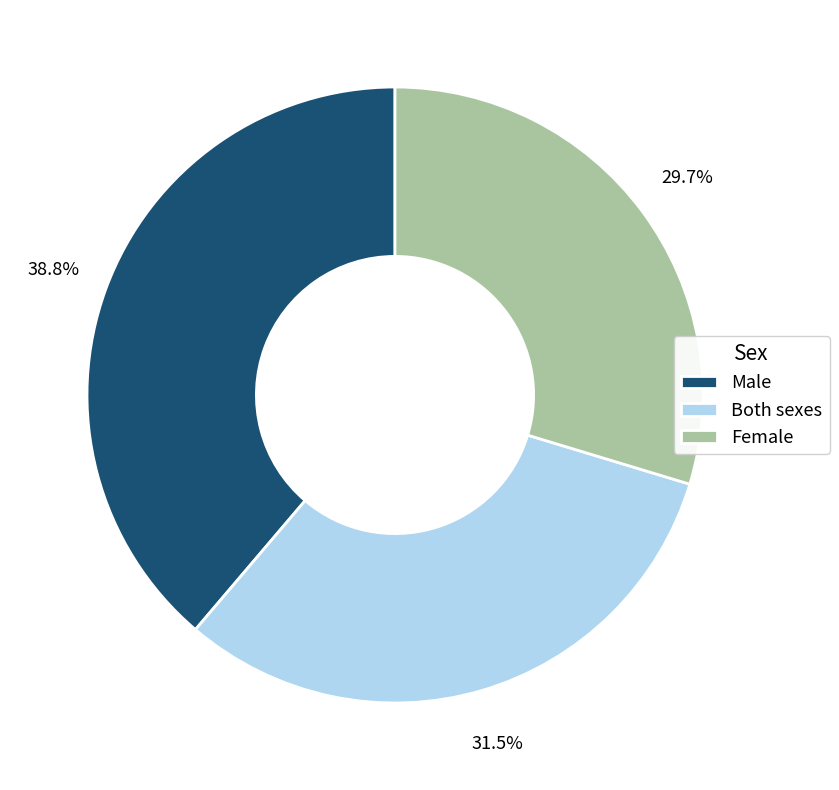

Which category has the smallest portion of the pie?

Female